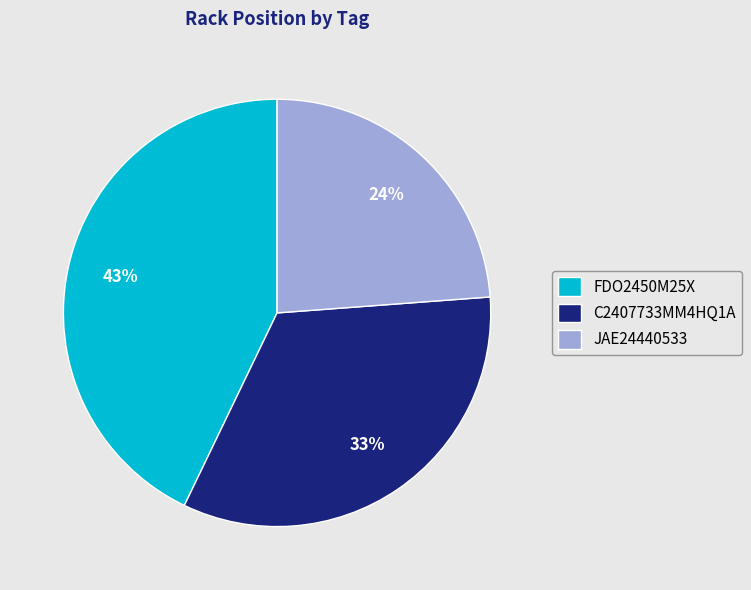

Is there a majority slice in this chart?

No